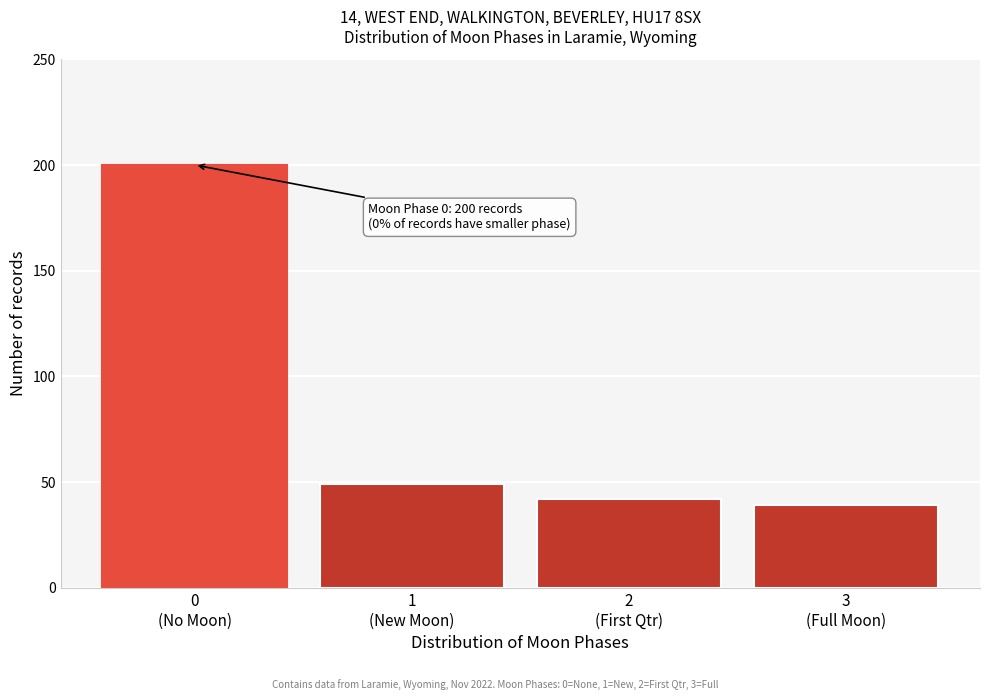

Reading left to right, list all the values displayed in this chart.

200	49	42	39